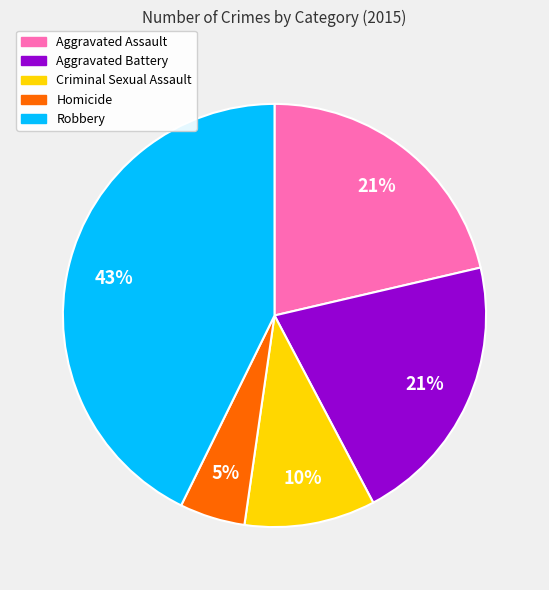

Which slice is the smallest?

Homicide